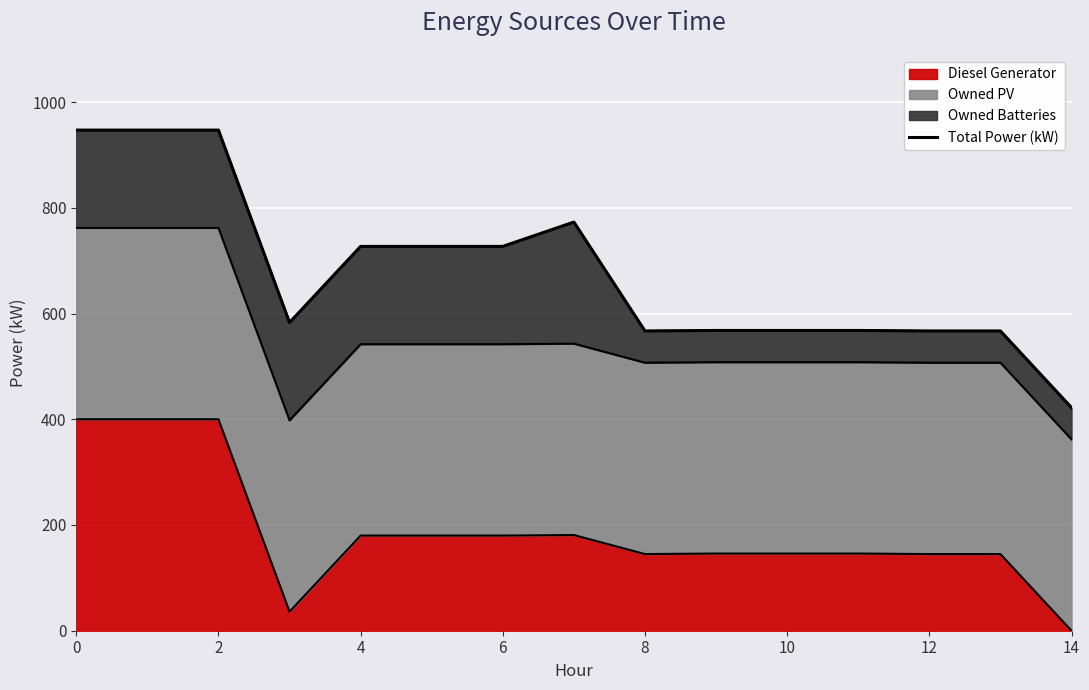

The value of Diesel Generator at 2 is 400. True or false?

True